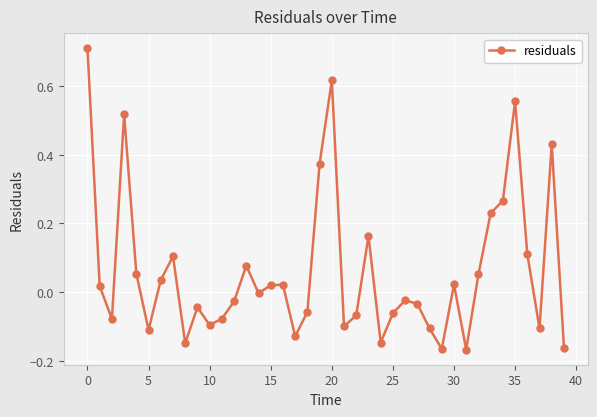

How many interior local valleys (lower than both neighbors) does the data have?

11